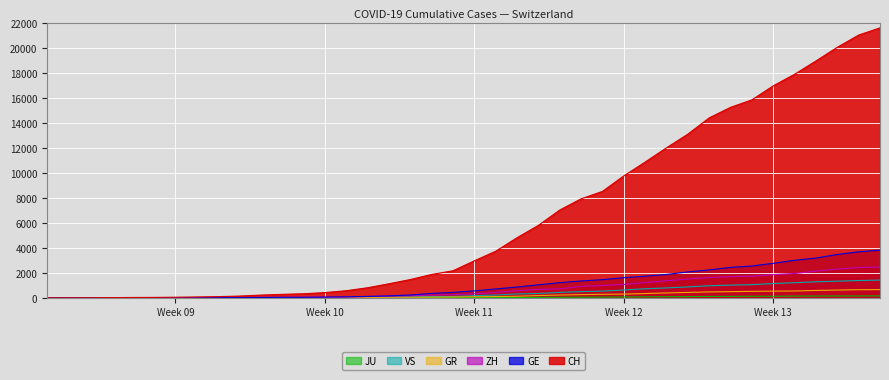

What is the highest value of the CH series?

21593